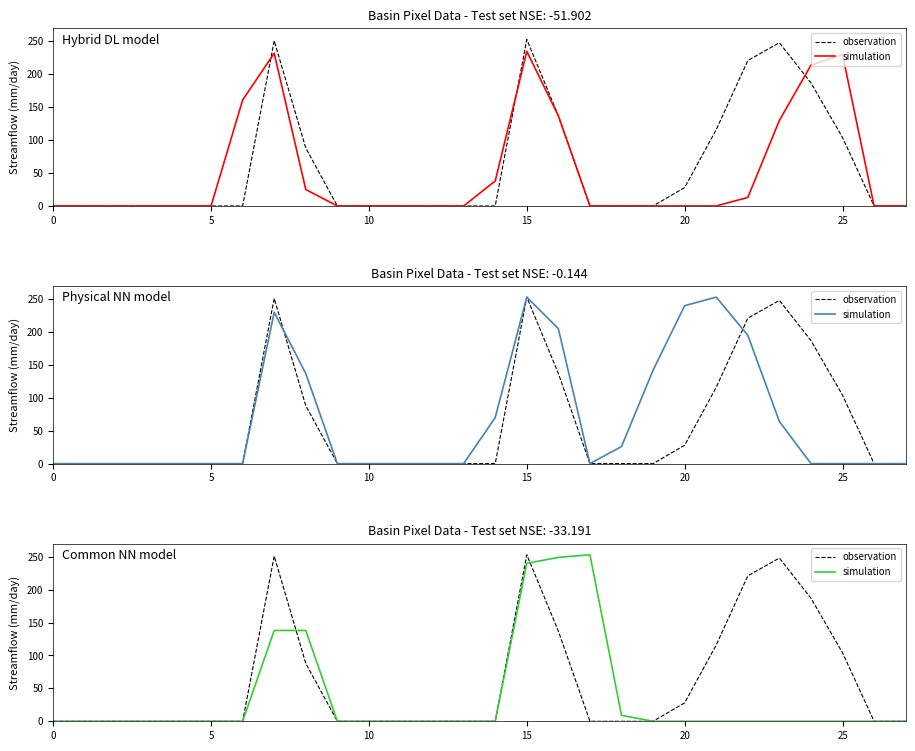

How many data points in observation are above 0?

10